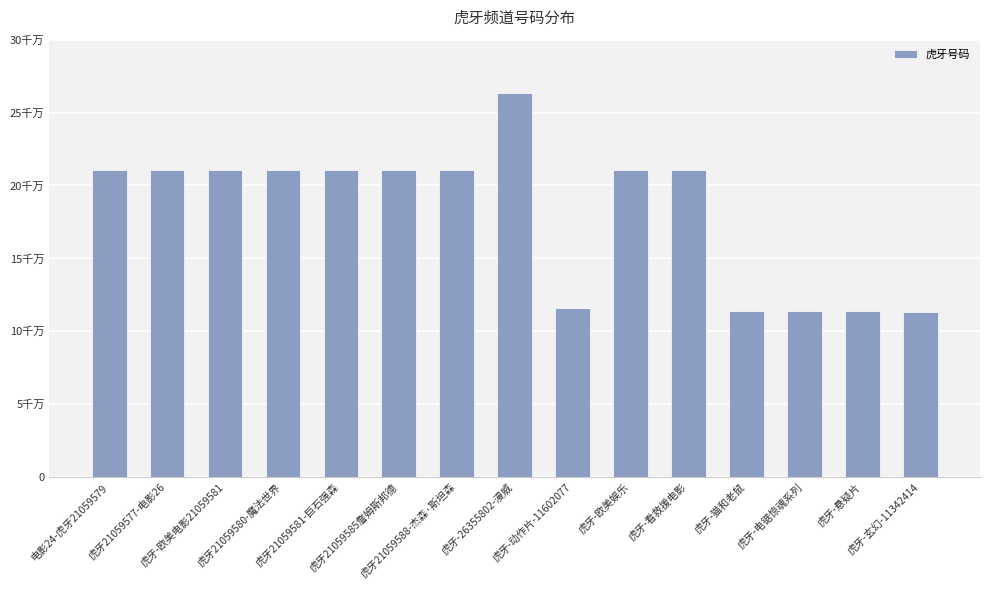

What value does the data have at 虎牙-欧美电影21059581, to the nearest 100?

21059600